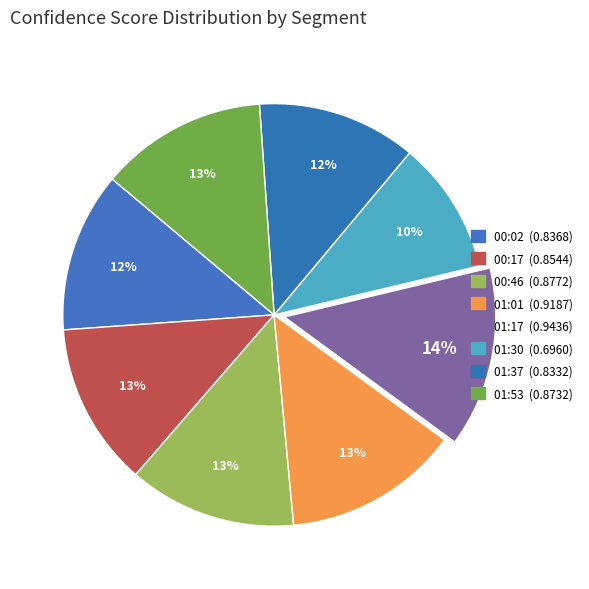

Which category has the smallest portion of the pie?

01:30